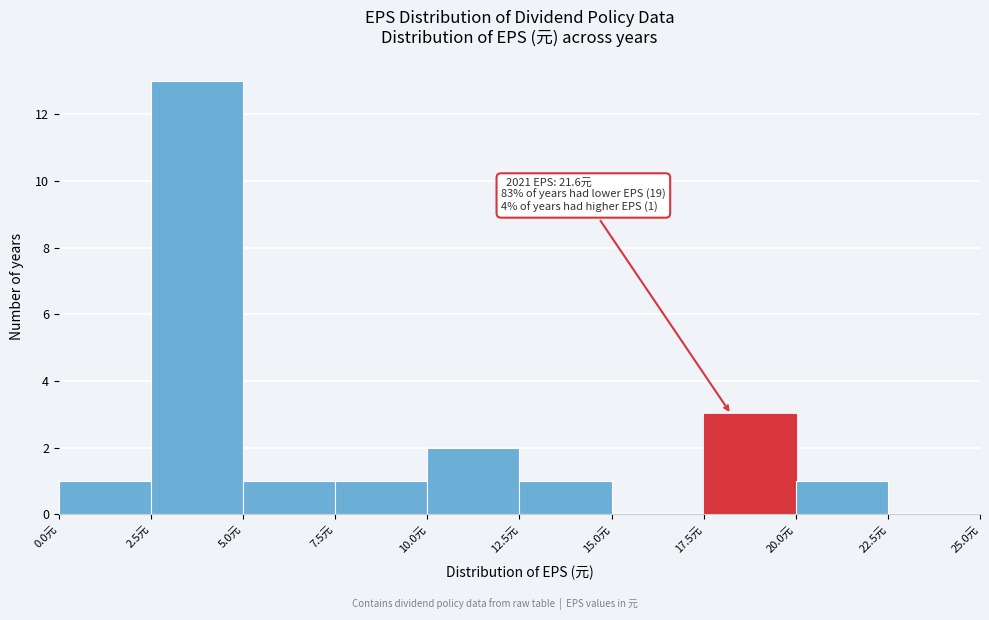

Over which range of the x-axis is the bar tallest?

2.5 to 5.0